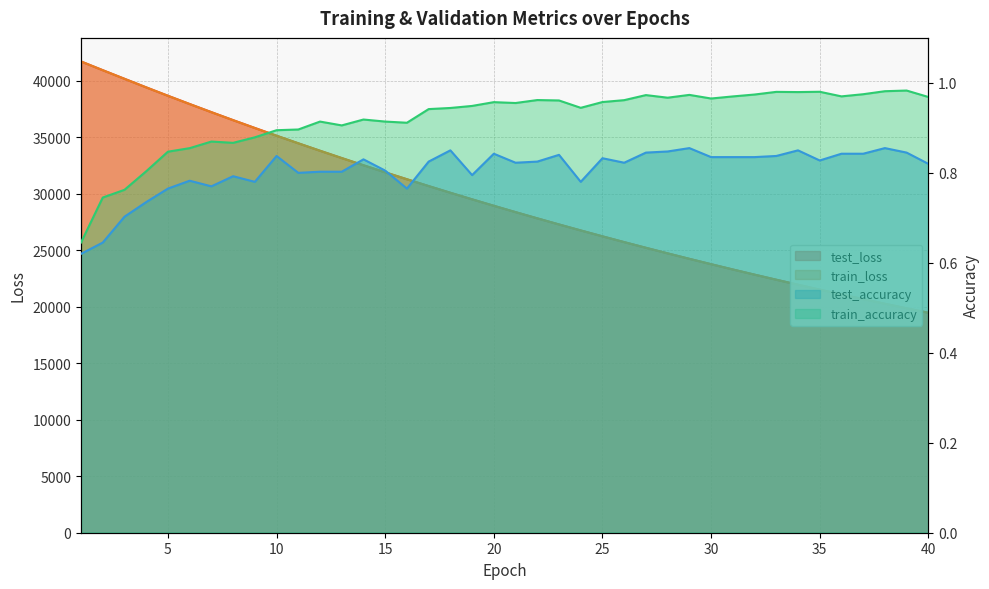

Reading right to left, what are all the values shown in this chart?

test_loss: 19473.4	19867.9	20269.8	20679.8	21096.8	21521.9	21954.7	22396.6	22846.4	23303.9	23771.1	24245.7	24730.3	25223.1	25725.5	26237.2	26758.9	27289.0	27829.9	28380.1	28940.9	29512.5	30093.6	30686.1	31290.0	31903.4	32528.1	33165.4	33812.8	34472.2	35142.1	35827.6	36520.9	37228.7	37948.3	38678.5	39422.3	40181.8	40942.5	41714.4
train_loss: 19470.9	19865.4	20267.3	20677.0	21094.2	21519.2	21952.3	22393.5	22843.1	23301.0	23767.6	24242.7	24726.8	25219.8	25722.1	26233.7	26754.9	27285.4	27826.0	28376.5	28937.2	29508.4	30089.9	30681.7	31285.1	31899.0	32523.8	33160.6	33808.2	34468.2	35138.6	35822.4	36517.4	37224.4	37943.8	38674.7	39419.9	40176.0	40940.4	41713.8
train_accuracy: 1.0	1.0	1.0	1.0	1.0	1.0	1.0	1.0	1.0	1.0	1.0	1.0	1.0	1.0	1.0	1.0	0.9	1.0	1.0	1.0	1.0	0.9	0.9	0.9	0.9	0.9	0.9	0.9	0.9	0.9	0.9	0.9	0.9	0.9	0.9	0.8	0.8	0.8	0.7	0.6
test_accuracy: 0.8	0.8	0.9	0.8	0.8	0.8	0.9	0.8	0.8	0.8	0.8	0.9	0.8	0.8	0.8	0.8	0.8	0.8	0.8	0.8	0.8	0.8	0.9	0.8	0.8	0.8	0.8	0.8	0.8	0.8	0.8	0.8	0.8	0.8	0.8	0.8	0.7	0.7	0.6	0.6